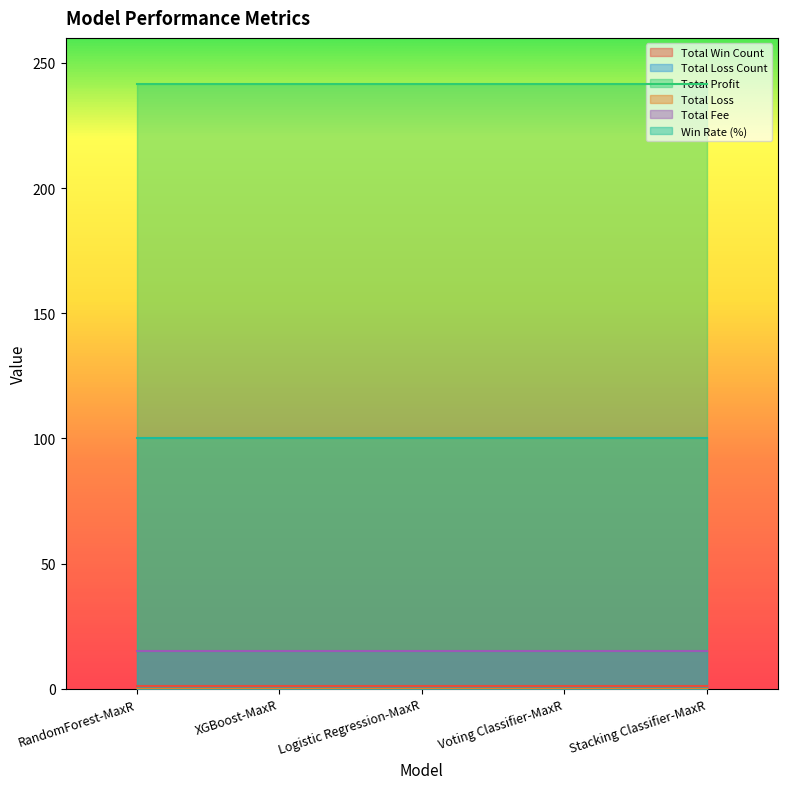

Which series has the largest range (max minus min)?

Total Win Count